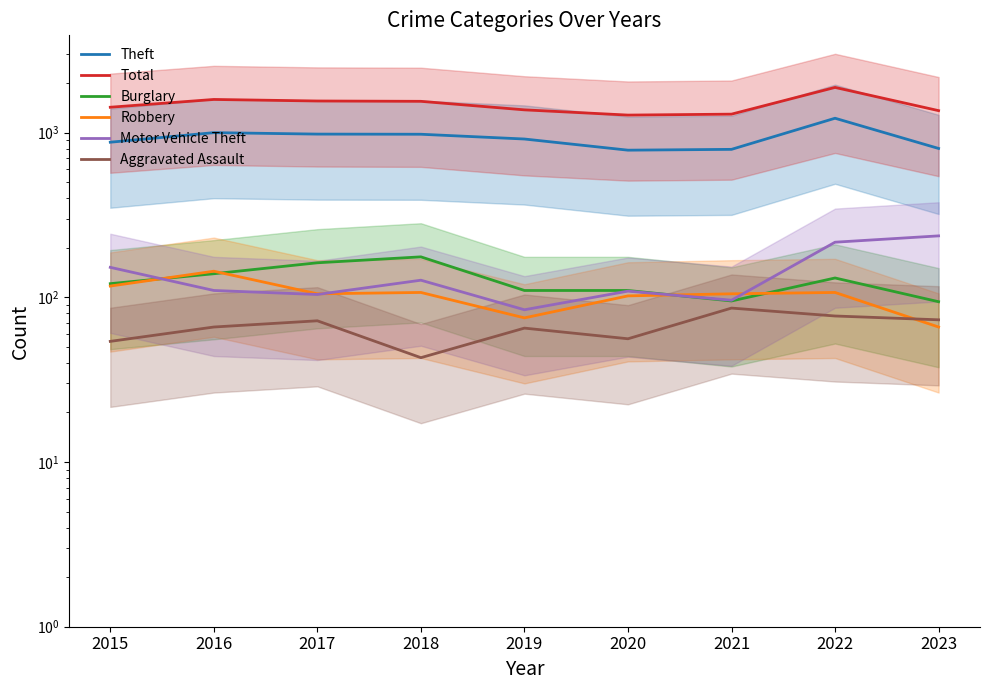

Reading left to right, extract all data points from this chart.

Theft: 874	999	979	977	914	782	791	1222	801
Total: 1425	1589	1555	1548	1374	1277	1294	1880	1359
Burglary: 121	139	162	176	110	110	95	131	94
Robbery: 117	144	105	107	75	102	105	107	66
Motor Vehicle Theft: 152	110	104	127	84	109	96	216	236
Aggravated Assault: 54	66	72	43	65	56	86	77	73